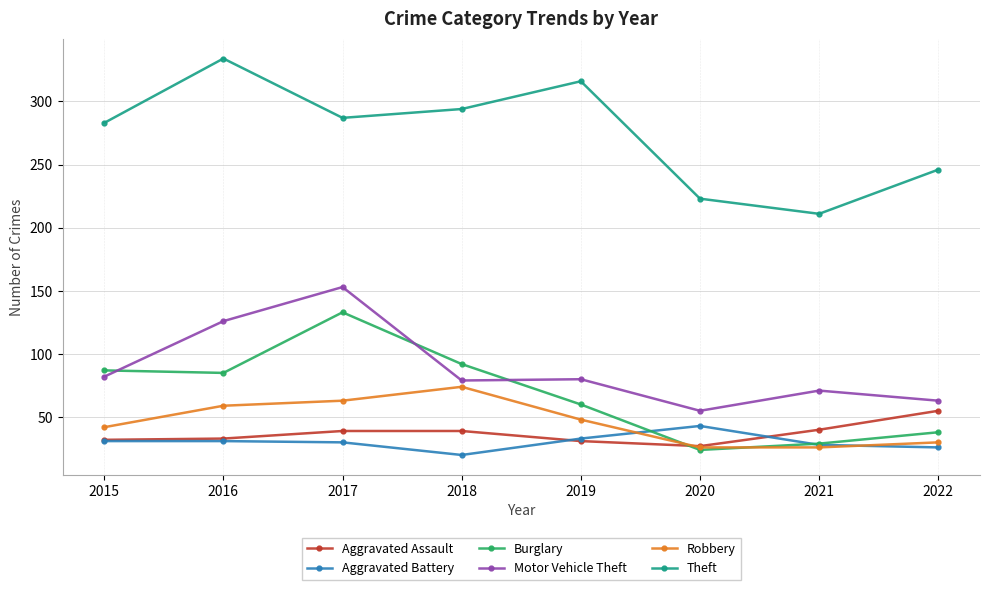

Which series has the largest total across all categories?

Theft